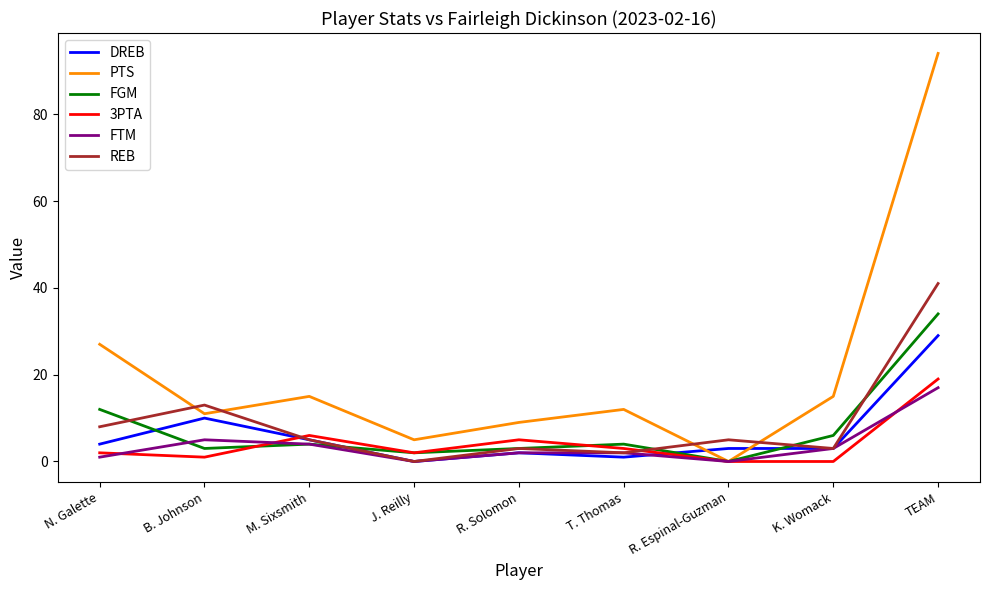

The value of FTM at K. Womack is 3. True or false?

True